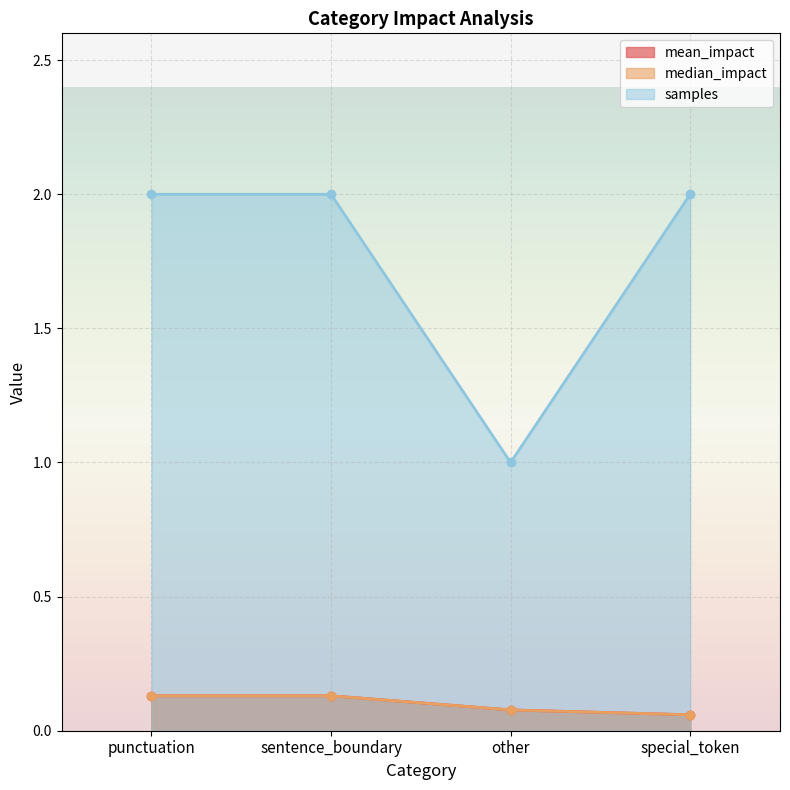

Reading left to right, what are all the values shown in this chart?

mean_impact: 0.1	0.1	0.1	0.1
median_impact: 0.1	0.1	0.1	0.1
samples: 2.0	2.0	1.0	2.0